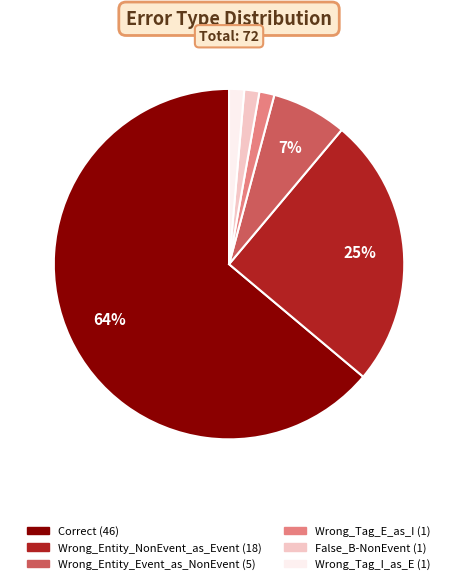

What percentage is the Wrong_Entity_NonEvent_as_Event slice, to the nearest percent?

25%